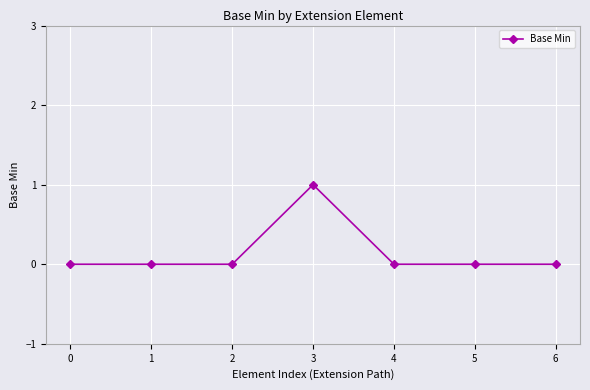

Is it true that the value at 6 is 0?

True